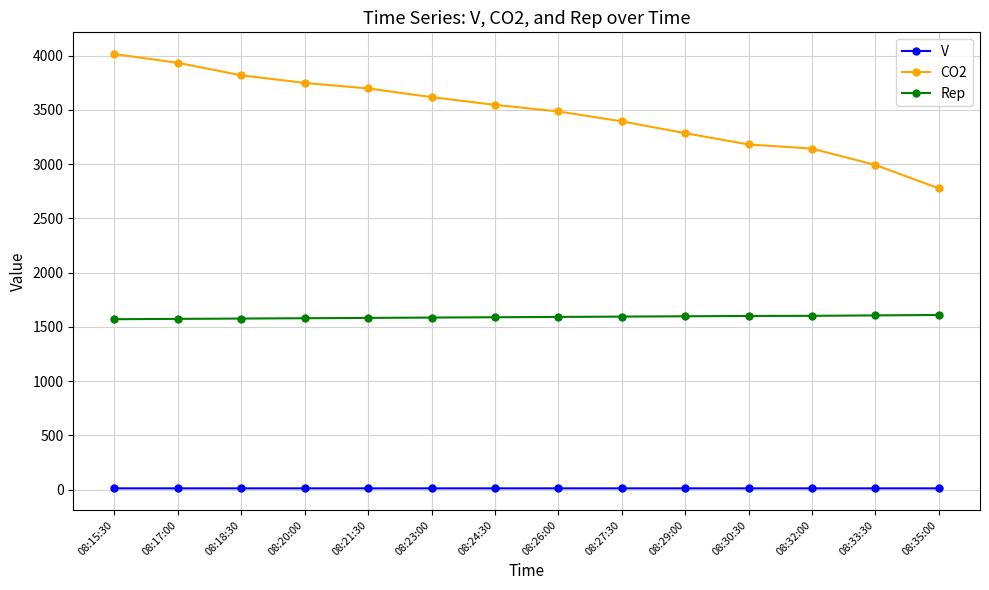

What is the minimum value shown in the chart?

12.5